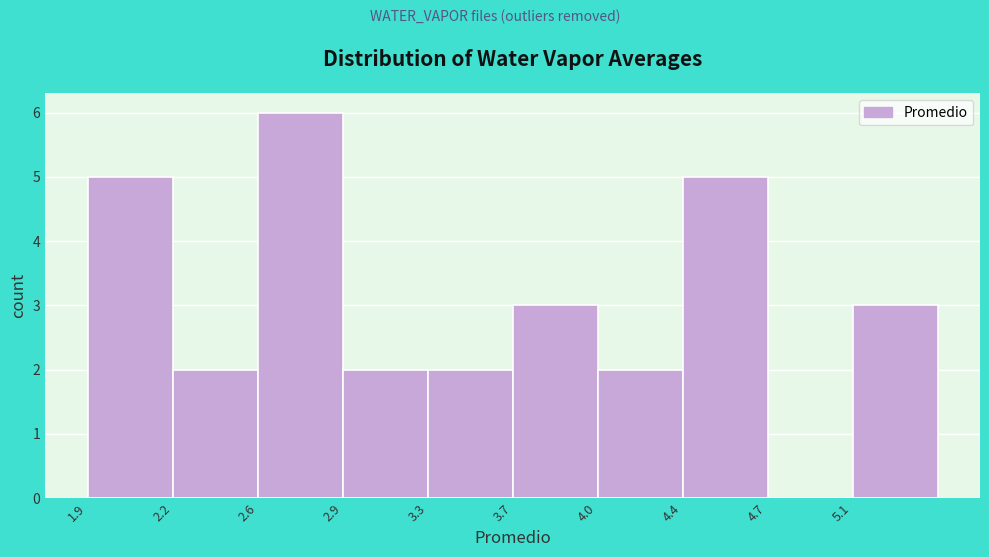

Reading left to right, transcribe all the data shown in this chart.

1.9=5	2.2=2	2.6=6	2.9=2	3.3=2	3.7=3	4.0=2	4.4=5	4.7=0	5.1=3